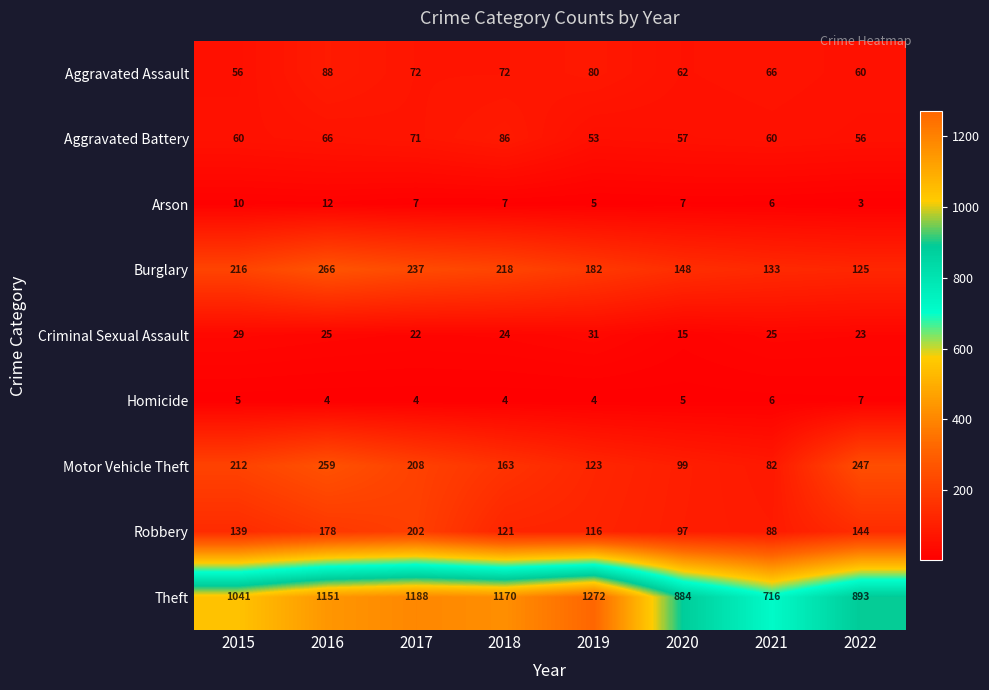

List the series in order of their peak value, lowest first.

Homicide, Arson, Criminal Sexual Assault, Aggravated Battery, Aggravated Assault, Robbery, Motor Vehicle Theft, Burglary, Theft